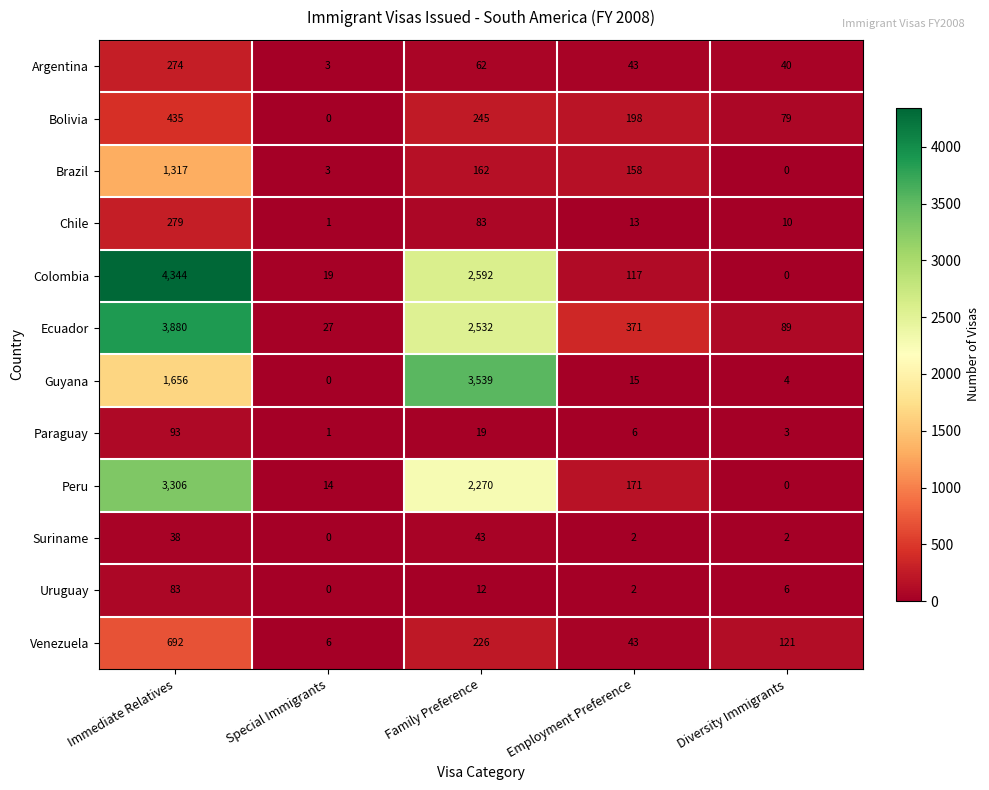

What is the spread (max minus min) of values at Family Preference?

3527